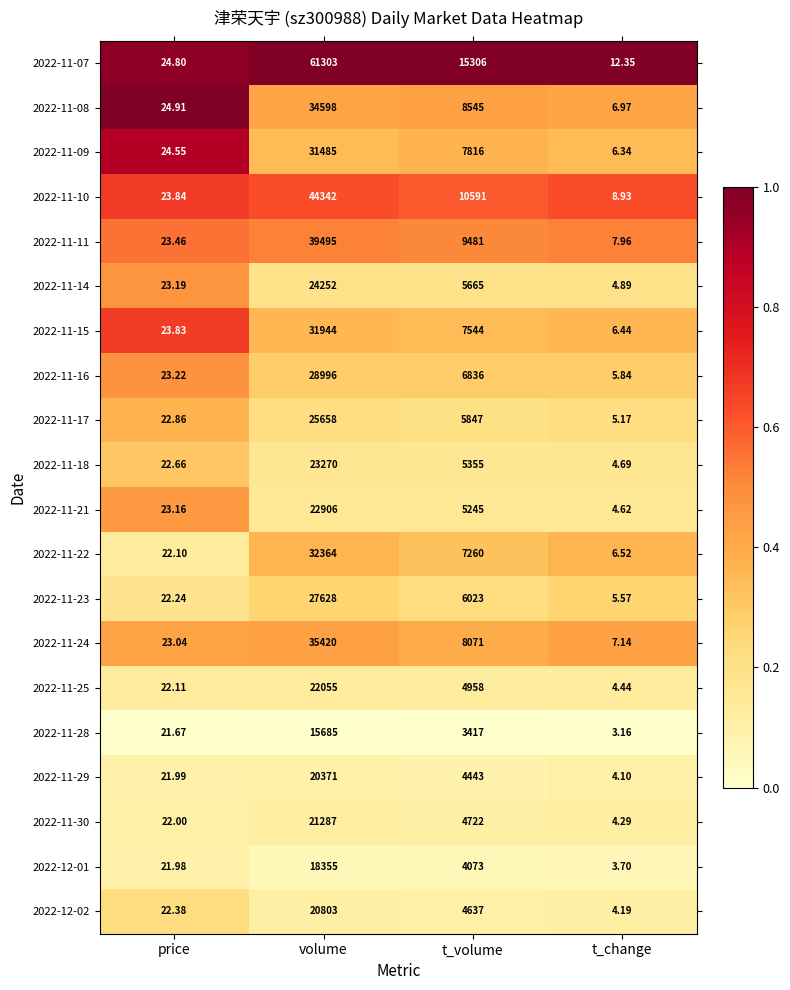

Is the value of 2022-11-29 at price greater than the value of 2022-11-17 at t_change?

Yes